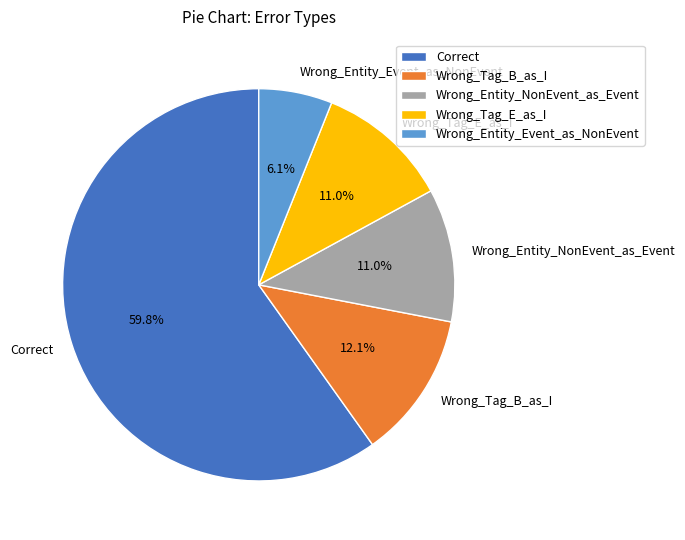

How much of the chart is everything except Wrong_Entity_Event_as_NonEvent?

93.9%